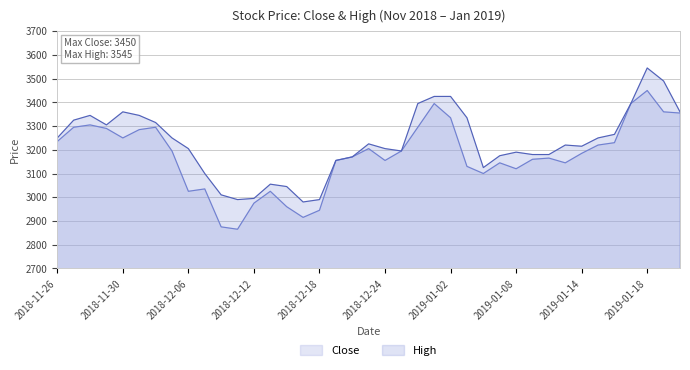

What is the lowest value of the Close series?

2865